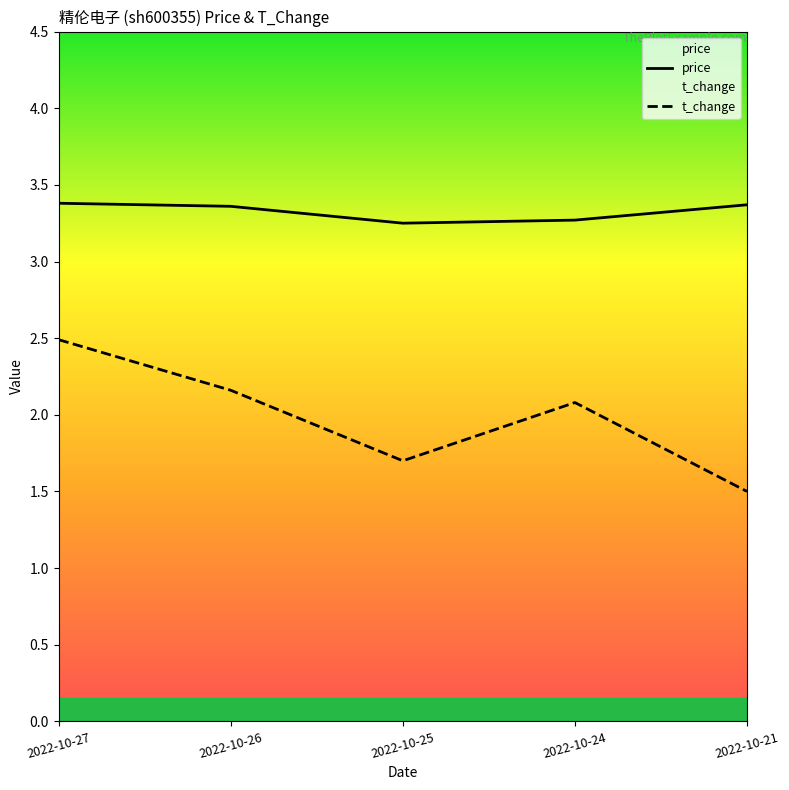

How many price values are between 3 and 4?

5